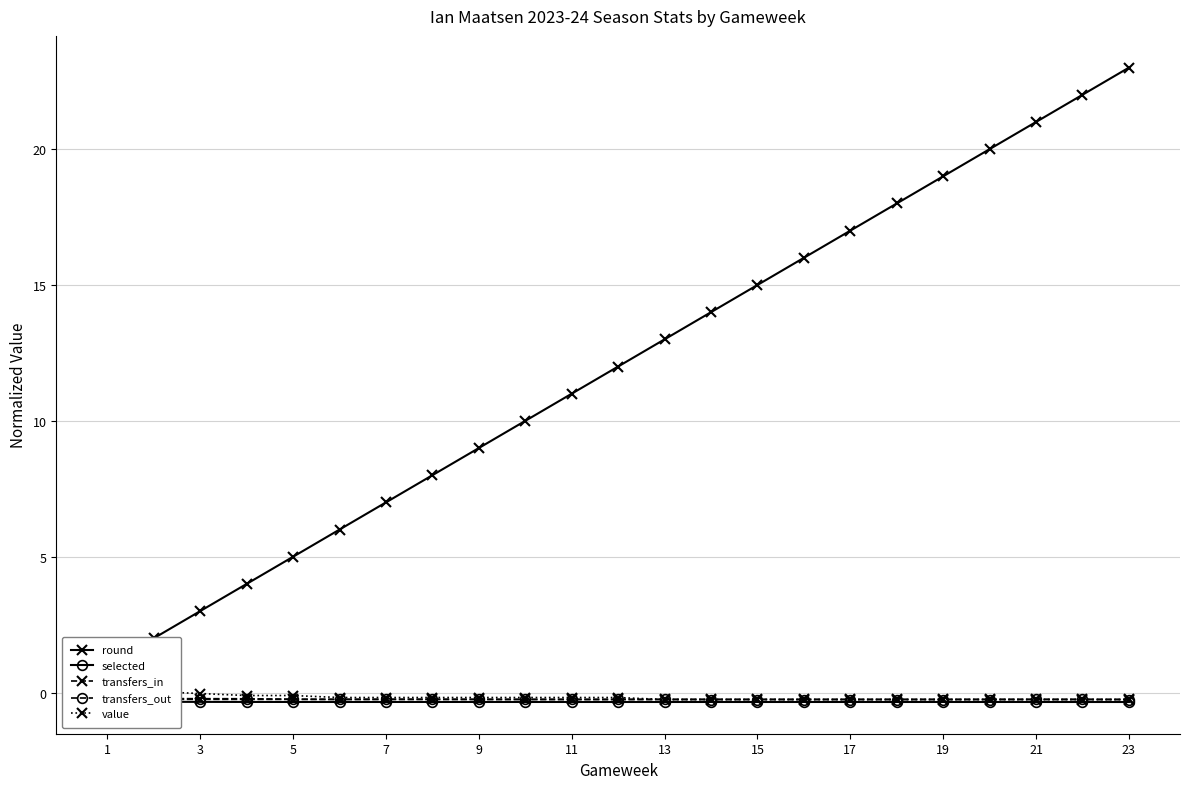

What is the sum of the transfers_out values at 15 and 21?

-0.5